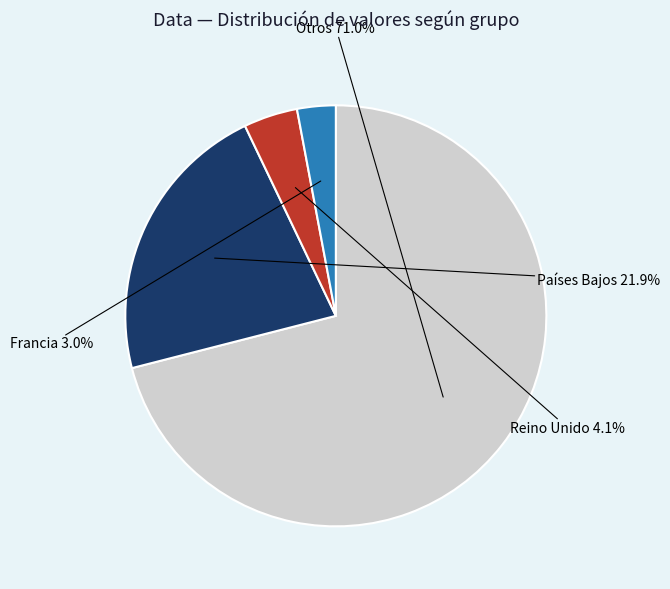

How many slices are in this pie chart?

4